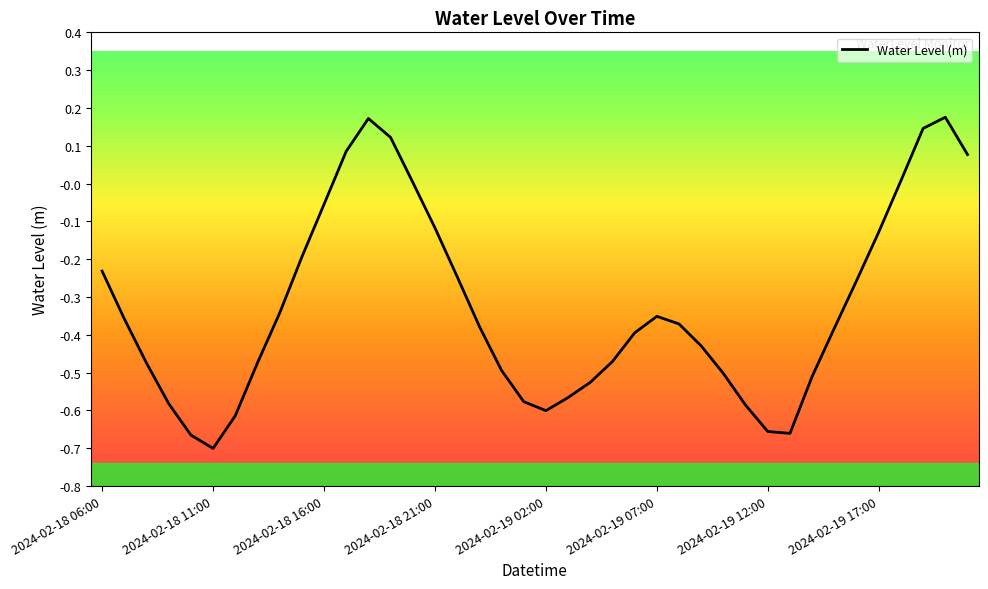

Does the chart have visible grid lines?

No